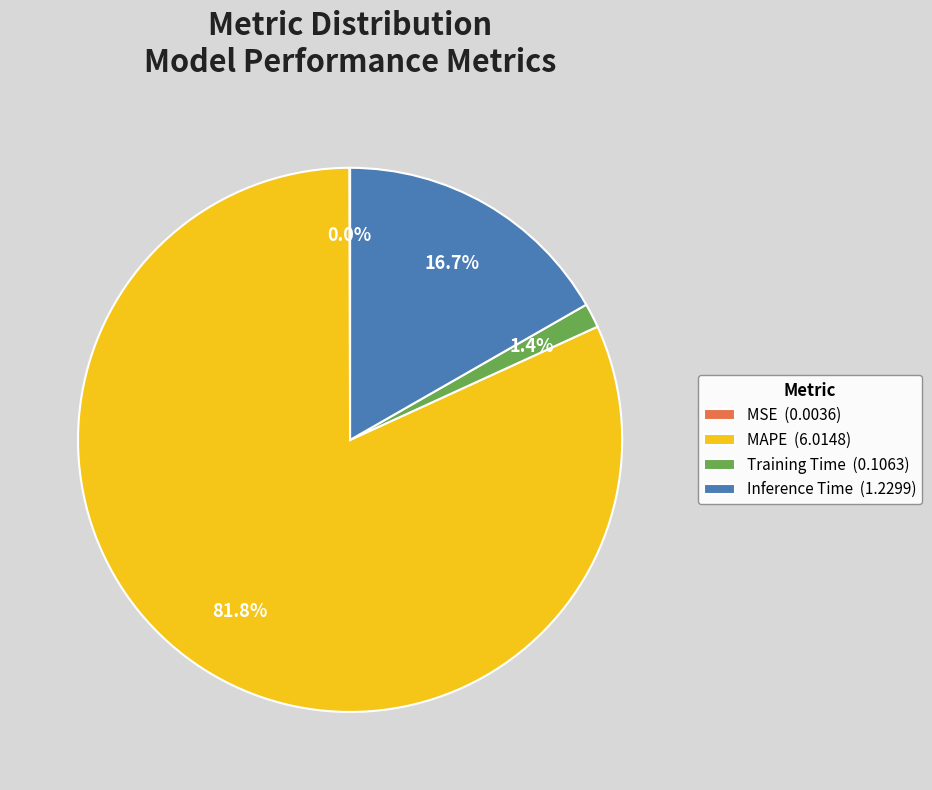

What portion of the pie excludes Inference Time (1.2299)?

83.3%